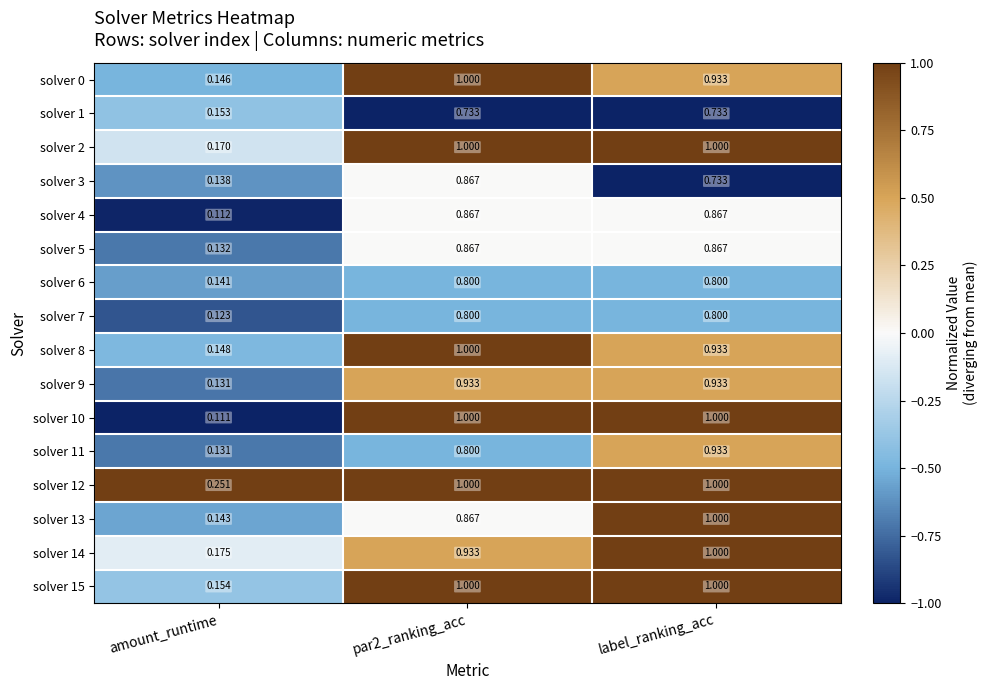

Is the value of solver 2 at par2_ranking_acc greater than the value of solver 3 at amount_runtime?

Yes